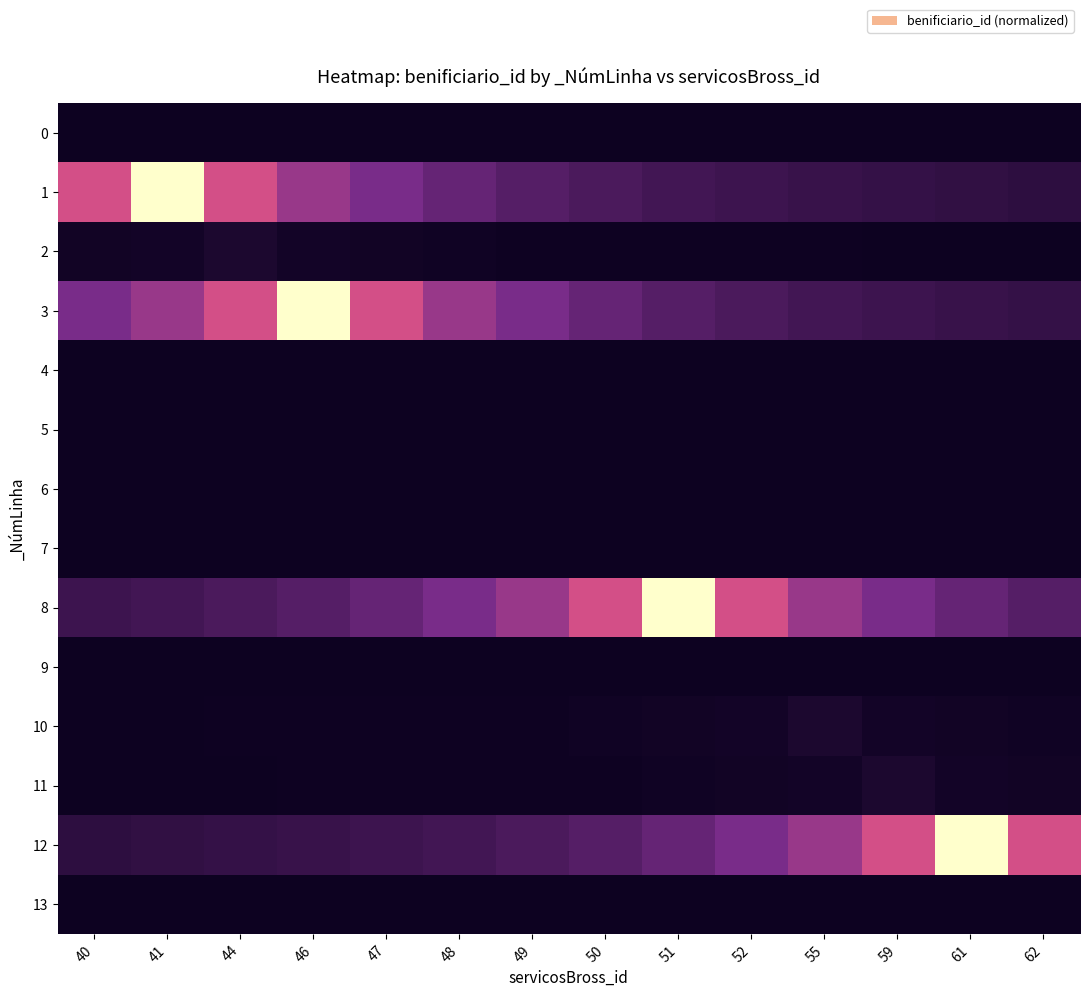

Reading left to right, extract all data points from this chart.

0: 40=0.0	41=0.0	44=0.0	46=0.0	47=0.0	48=0.0	49=0.0	50=0.0	51=0.0	52=0.0	55=0.0	59=0.0	61=0.0	62=0.0
1: 40=0.5	41=1.0	44=0.5	46=0.3	47=0.2	48=0.2	49=0.2	50=0.1	51=0.1	52=0.1	55=0.1	59=0.1	61=0.1	62=0.1
2: 40=0.0	41=0.0	44=0.0	46=0.0	47=0.0	48=0.0	49=0.0	50=0.0	51=0.0	52=0.0	55=0.0	59=0.0	61=0.0	62=0.0
3: 40=0.2	41=0.3	44=0.5	46=1.0	47=0.5	48=0.3	49=0.2	50=0.2	51=0.2	52=0.1	55=0.1	59=0.1	61=0.1	62=0.1
4: 40=0.0	41=0.0	44=0.0	46=0.0	47=0.0	48=0.0	49=0.0	50=0.0	51=0.0	52=0.0	55=0.0	59=0.0	61=0.0	62=0.0
5: 40=0.0	41=0.0	44=0.0	46=0.0	47=0.0	48=0.0	49=0.0	50=0.0	51=0.0	52=0.0	55=0.0	59=0.0	61=0.0	62=0.0
6: 40=0.0	41=0.0	44=0.0	46=0.0	47=0.0	48=0.0	49=0.0	50=0.0	51=0.0	52=0.0	55=0.0	59=0.0	61=0.0	62=0.0
7: 40=0.0	41=0.0	44=0.0	46=0.0	47=0.0	48=0.0	49=0.0	50=0.0	51=0.0	52=0.0	55=0.0	59=0.0	61=0.0	62=0.0
8: 40=0.1	41=0.1	44=0.1	46=0.2	47=0.2	48=0.2	49=0.3	50=0.5	51=1.0	52=0.5	55=0.3	59=0.2	61=0.2	62=0.2
9: 40=0.0	41=0.0	44=0.0	46=0.0	47=0.0	48=0.0	49=0.0	50=0.0	51=0.0	52=0.0	55=0.0	59=0.0	61=0.0	62=0.0
10: 40=0.0	41=0.0	44=0.0	46=0.0	47=0.0	48=0.0	49=0.0	50=0.0	51=0.0	52=0.0	55=0.0	59=0.0	61=0.0	62=0.0
11: 40=0.0	41=0.0	44=0.0	46=0.0	47=0.0	48=0.0	49=0.0	50=0.0	51=0.0	52=0.0	55=0.0	59=0.0	61=0.0	62=0.0
12: 40=0.1	41=0.1	44=0.1	46=0.1	47=0.1	48=0.1	49=0.1	50=0.2	51=0.2	52=0.2	55=0.3	59=0.5	61=1.0	62=0.5
13: 40=0.0	41=0.0	44=0.0	46=0.0	47=0.0	48=0.0	49=0.0	50=0.0	51=0.0	52=0.0	55=0.0	59=0.0	61=0.0	62=0.0